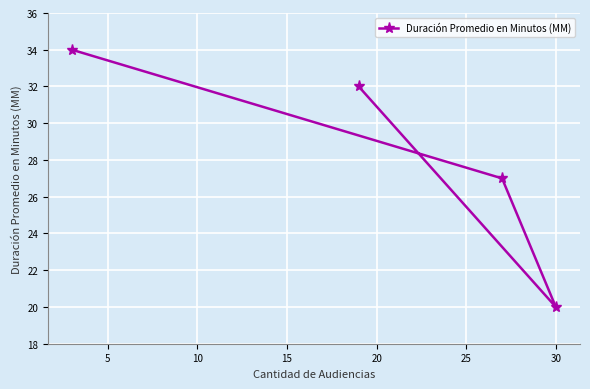

What is the value of the 4th point from the left?

20